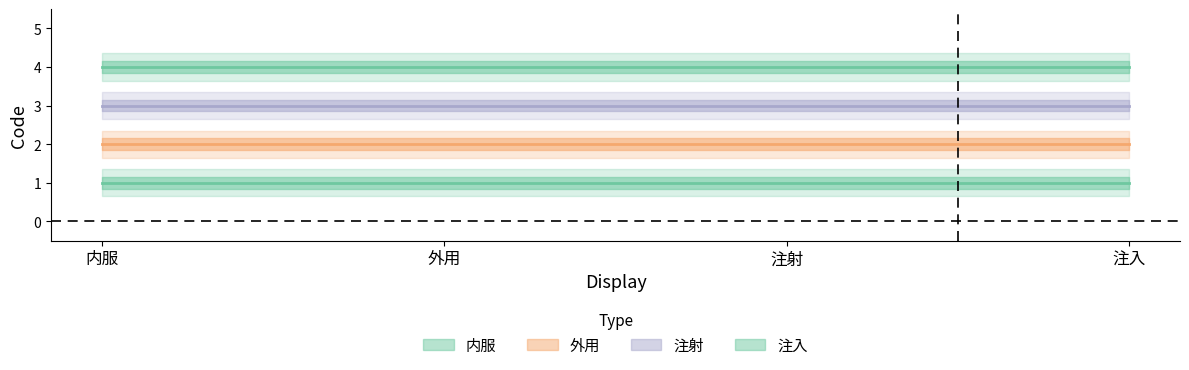

How many series are shown in this chart?

4